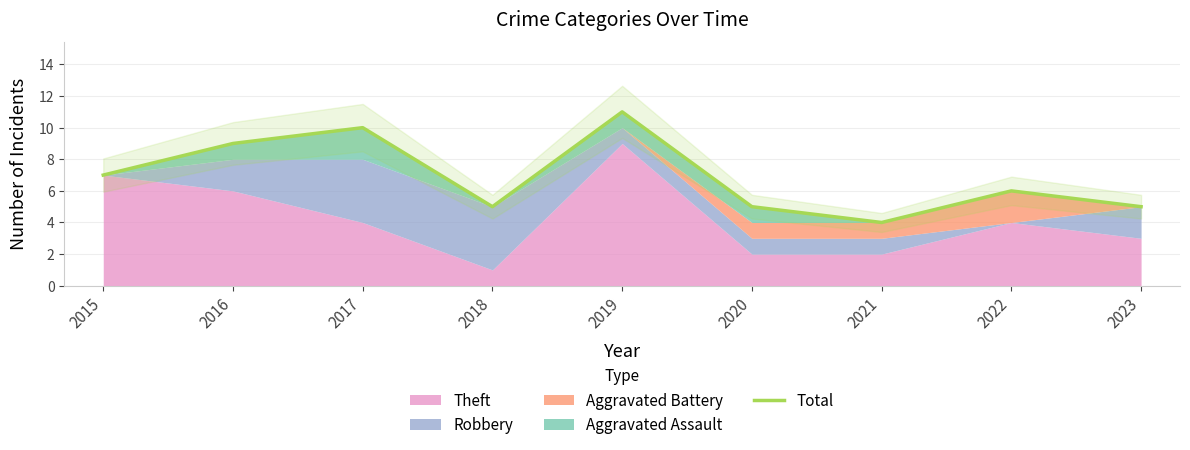

Between 2016 and 2017, which is larger?

2017